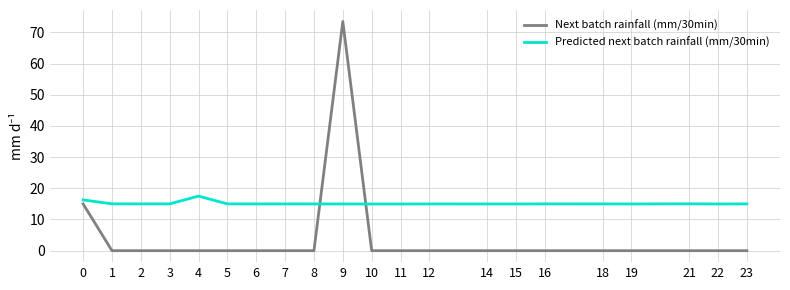

At 12, list the series in order from largest to smallest.

Predicted next batch rainfall (mm/30min), Next batch rainfall (mm/30min)